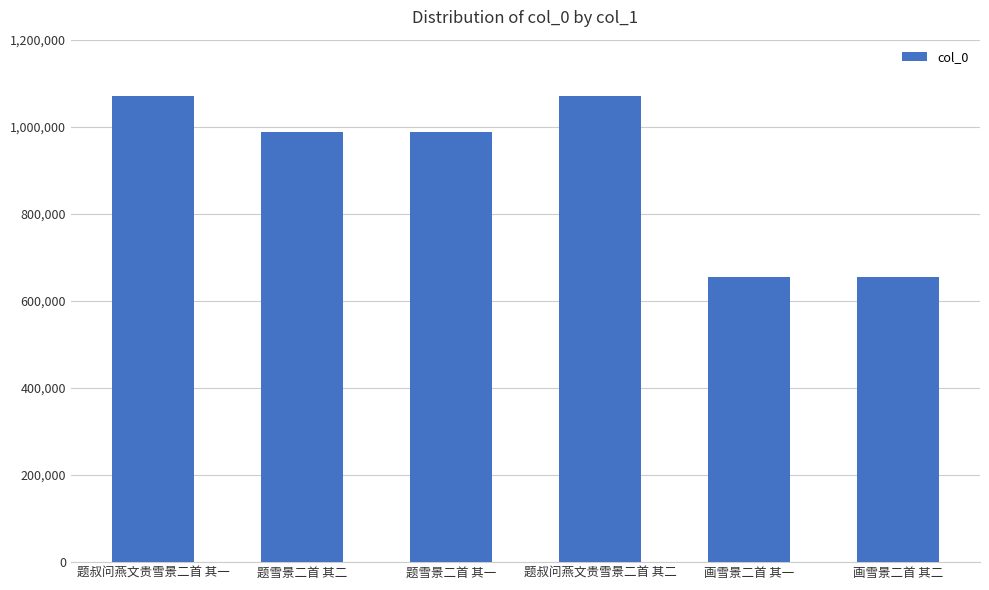

What is the smallest value displayed?

654165